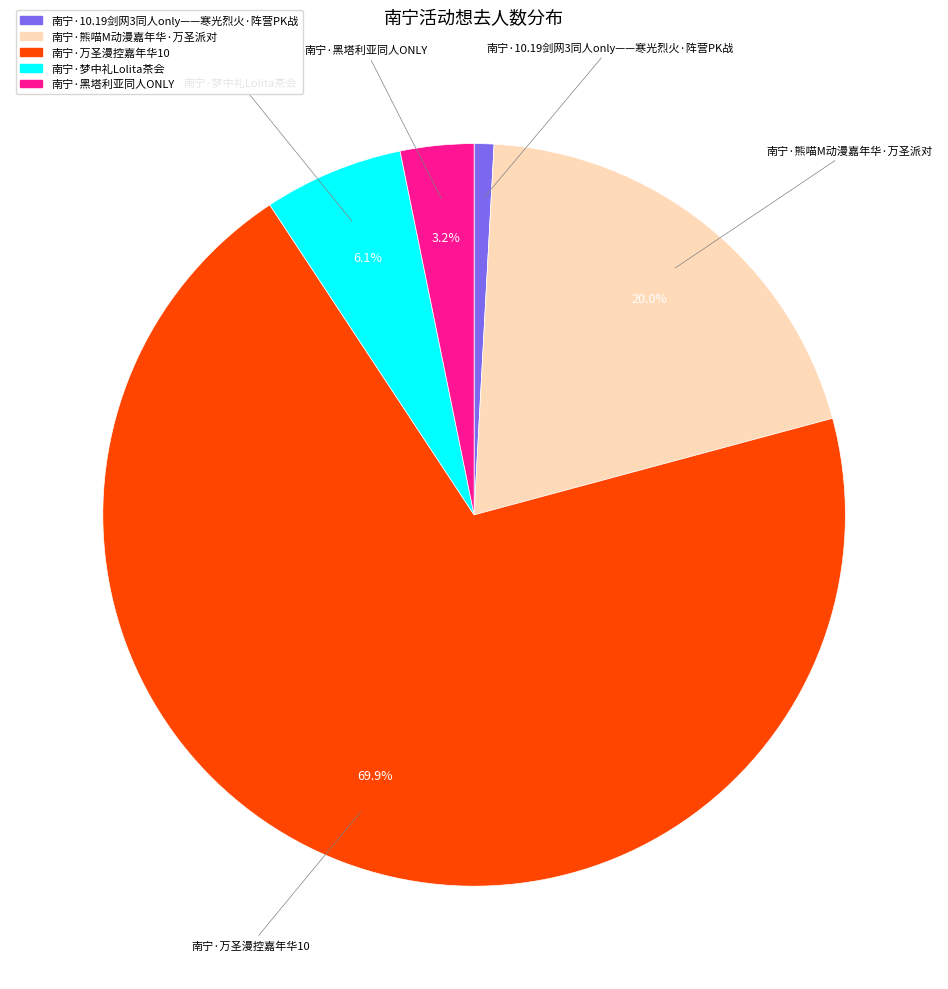

The 南宁·10.19剑网3同人only——寒光烈火·阵营PK战 slice represents 1% of the pie. True or false?

True